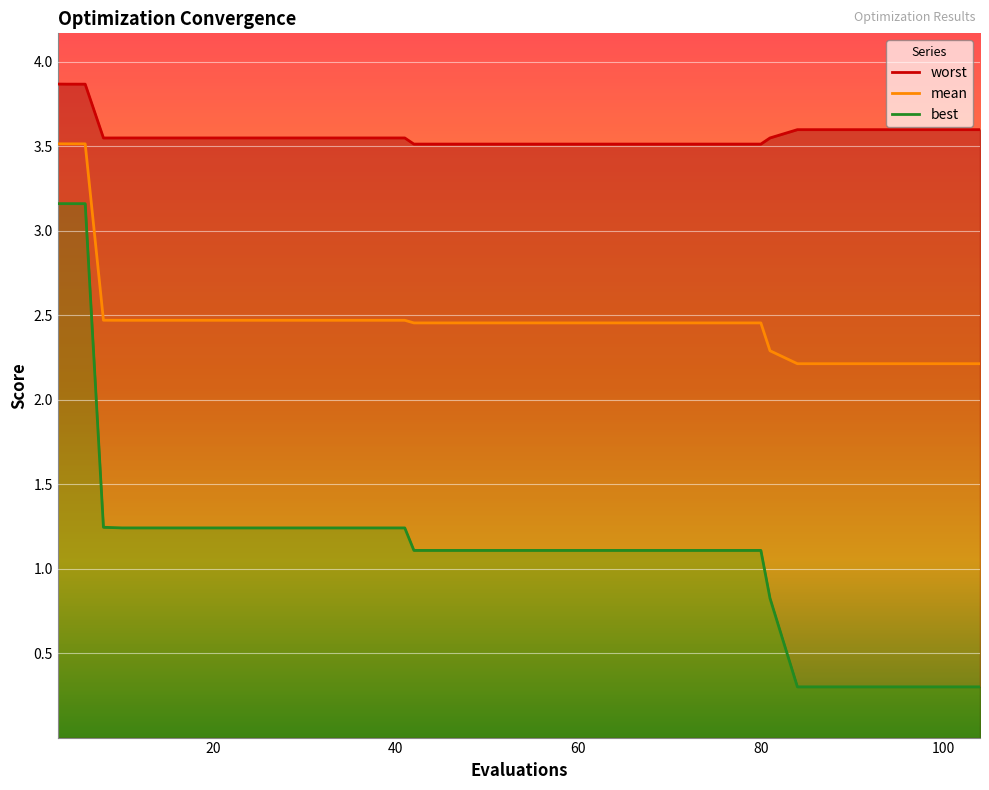

Does the chart display data point markers on the line(s)?

No